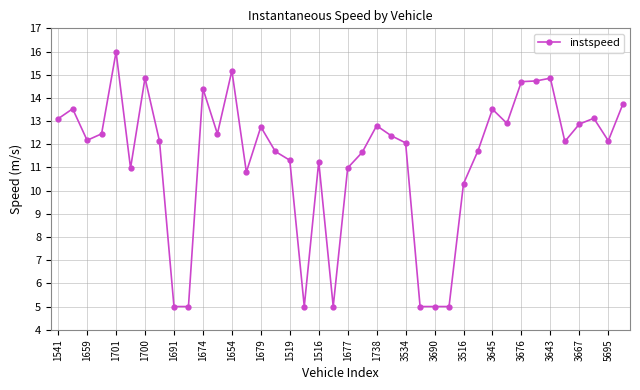

What is the difference between the second highest and minimum values?

10.2